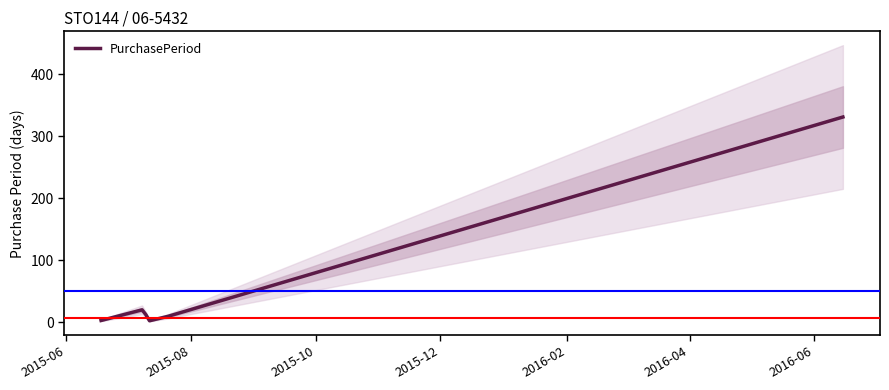

Does the chart have visible grid lines?

No